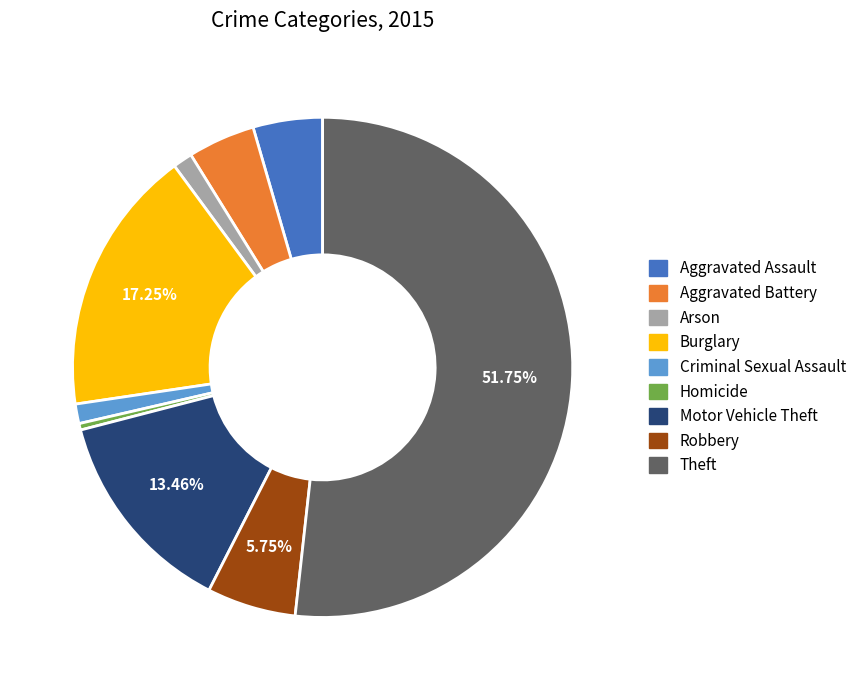

What is the ratio of the value at Robbery to the value at Aggravated Assault?

1.3